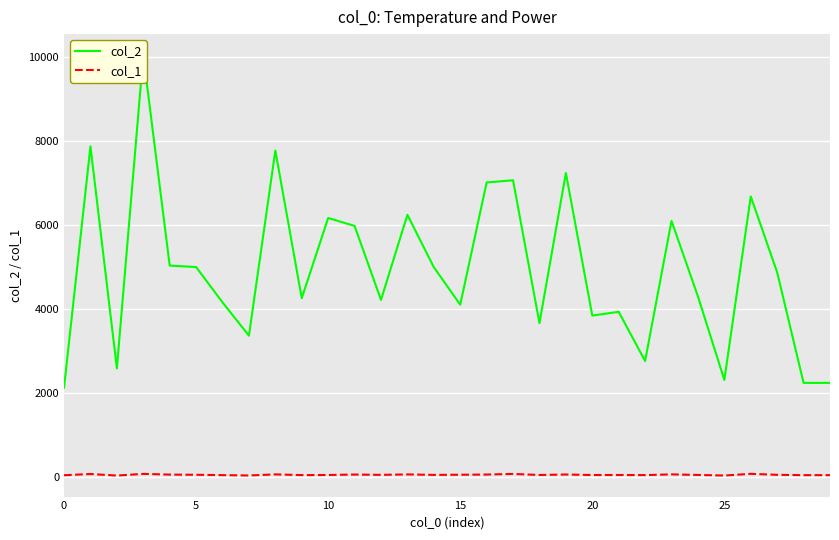

Rank the series by their average value, from highest to lowest.

col_2, col_1